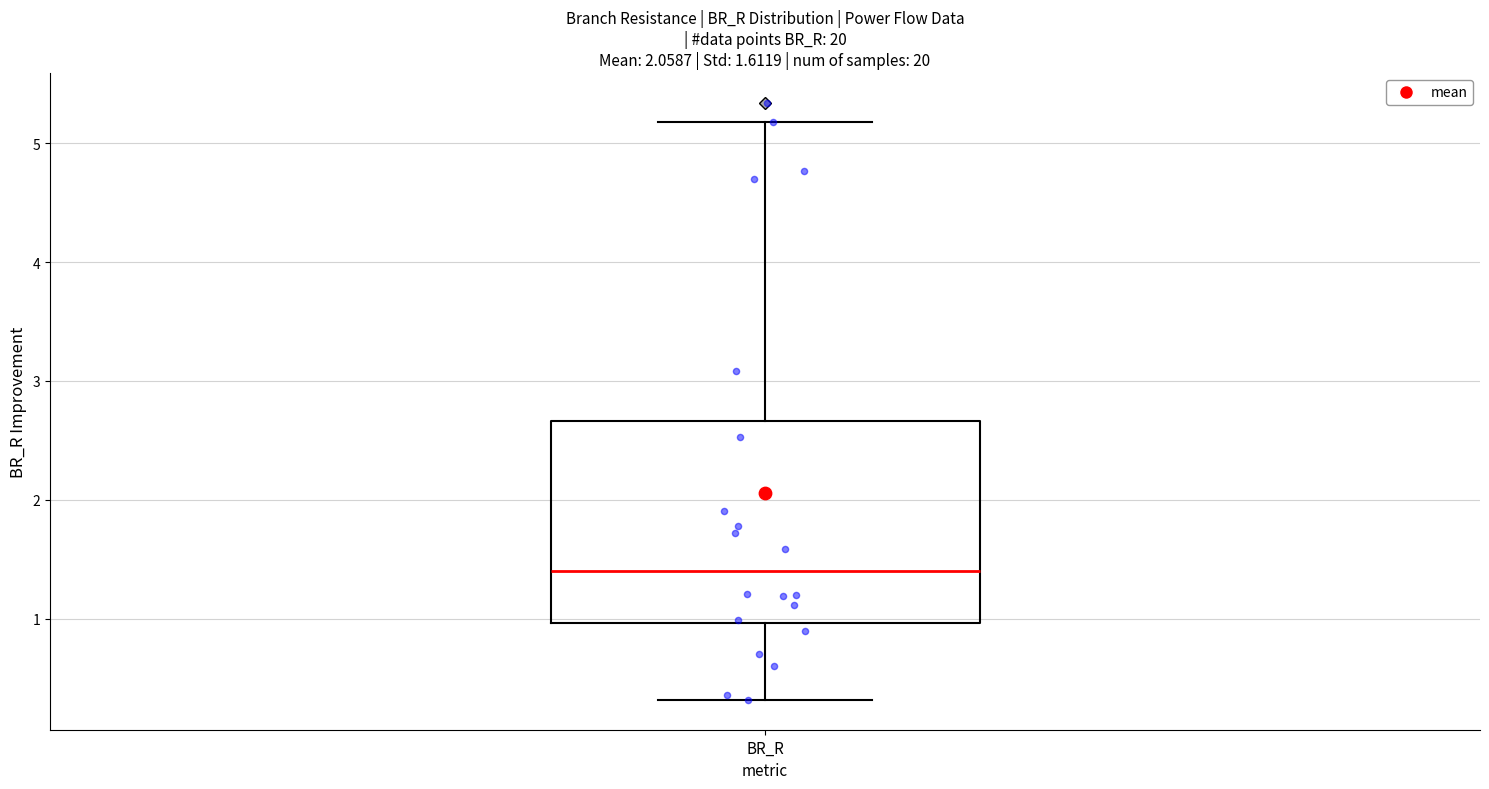

Transcribe this box plot: give where the median line is, the range the box spans, and where the two whiskers end, as read against the y-axis. The values are not printed on the chart, so give them approximately, as read against the axis.

median 1.4, box 1.0 to 2.7, whiskers 0.3 to 5.2